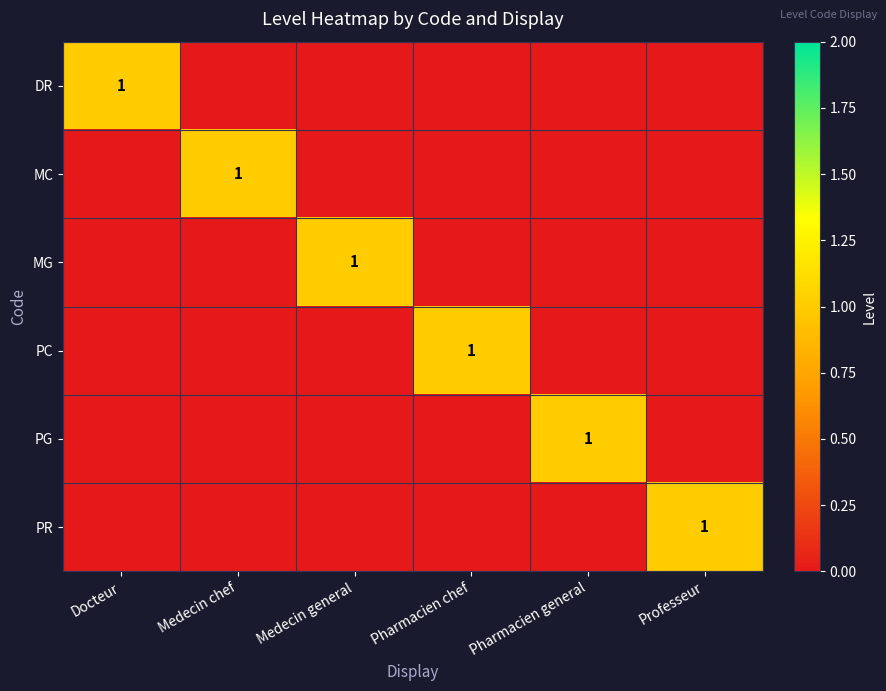

Is it true that PR equals 1 at Professeur?

True